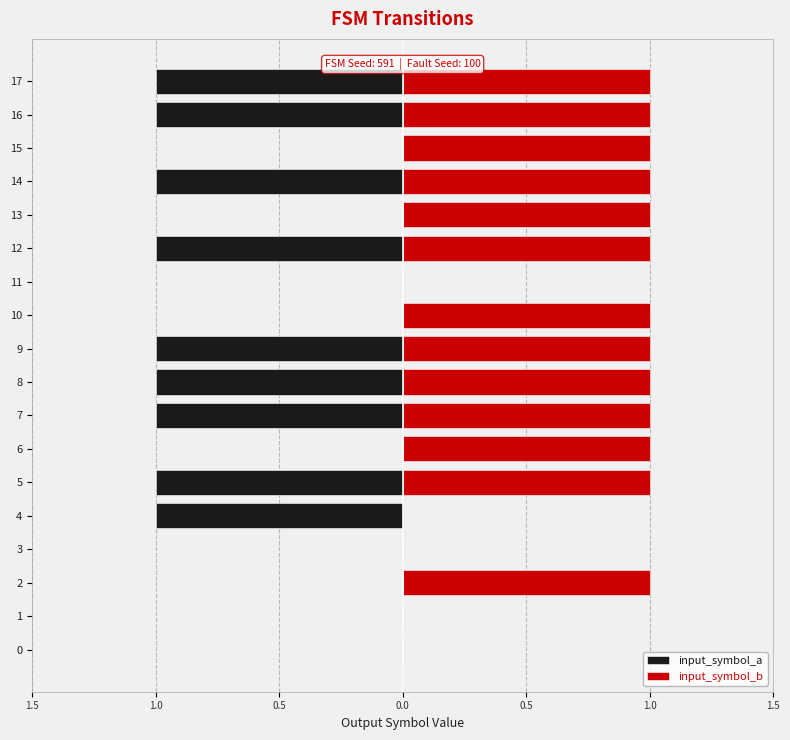

Is it true that input_symbol_a equals 0 at 14?

False